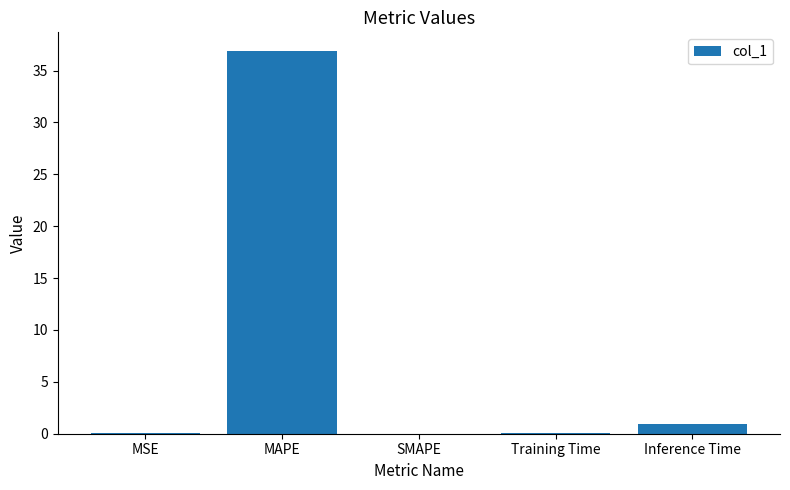

The value at SMAPE is 0.0. True or false?

True